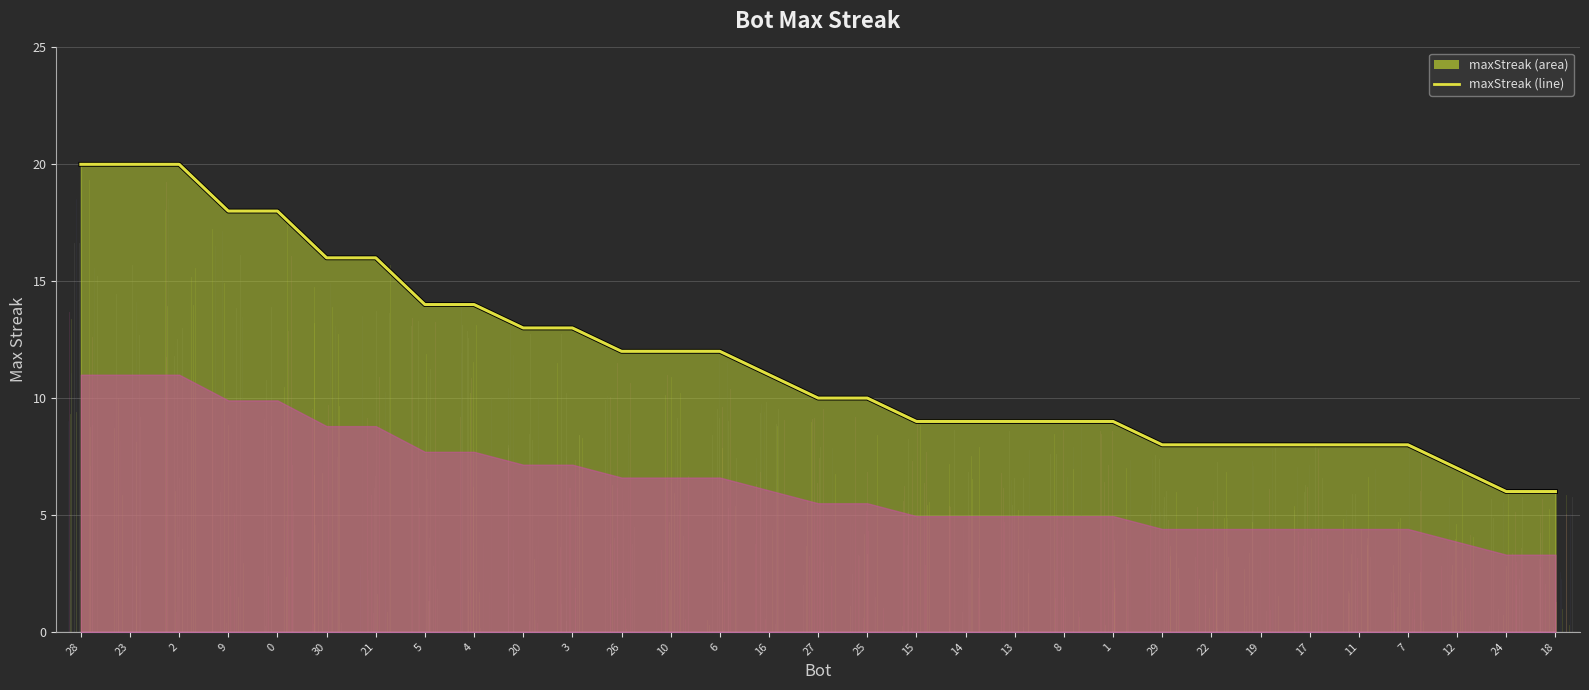

Which category has the lowest value across all series?

24